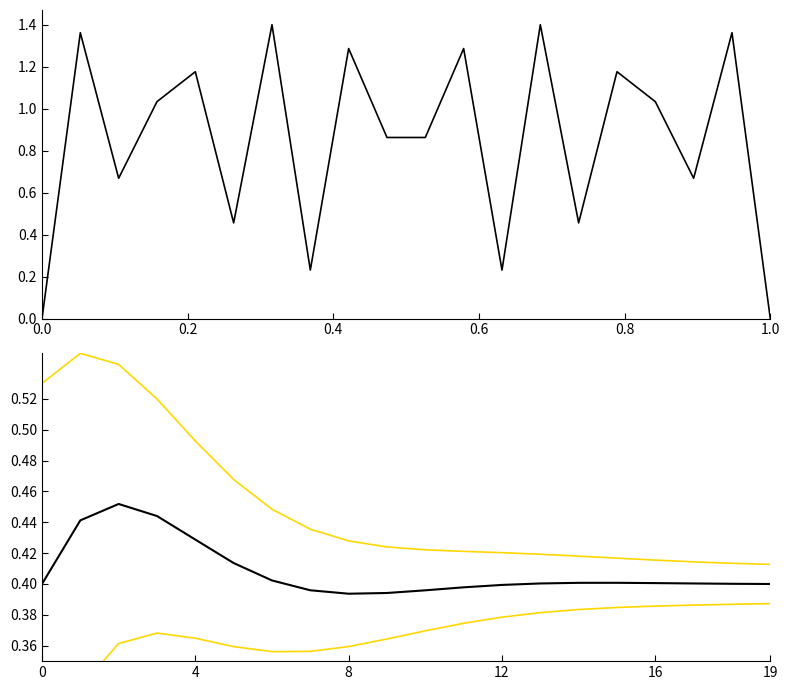

What is the difference between the second highest and second lowest values in the vn_kv_upper series?

0.1